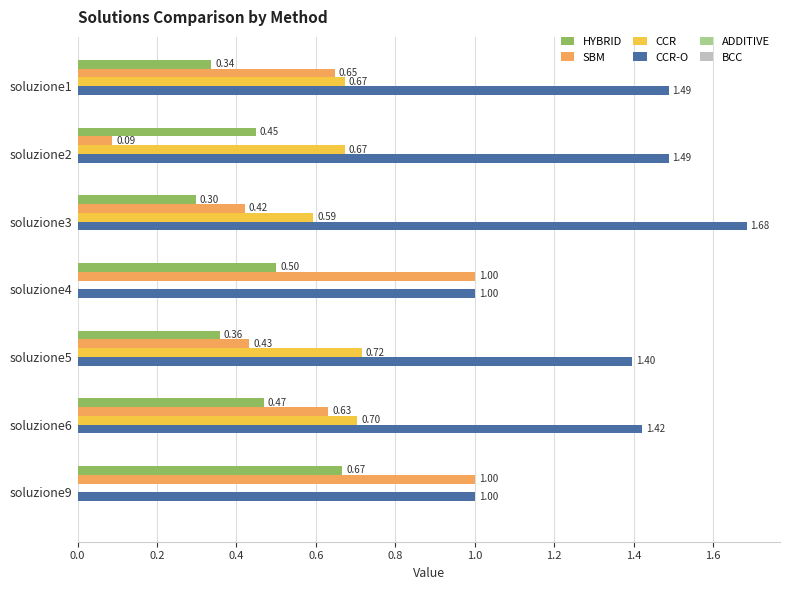

Between soluzione3 and soluzione9, which series saw the biggest shift?

CCR-O